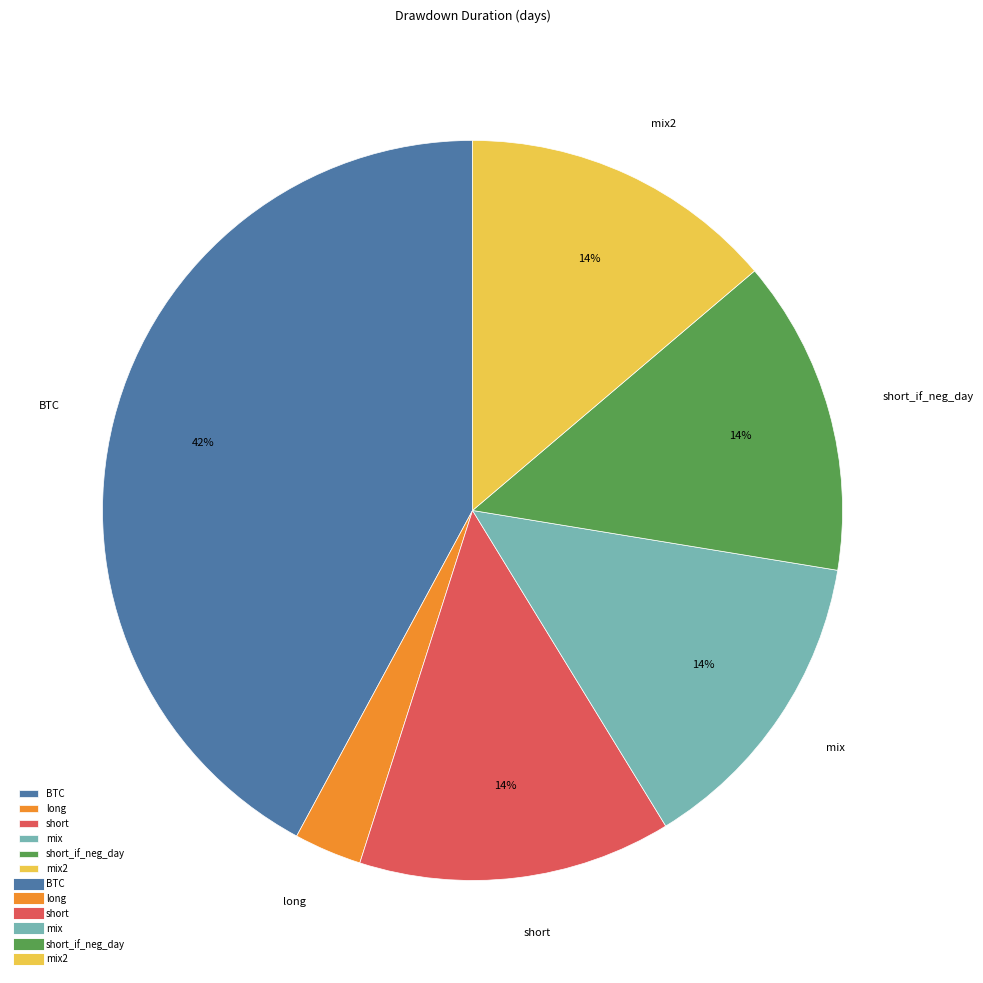

Is mix the majority of the pie?

No